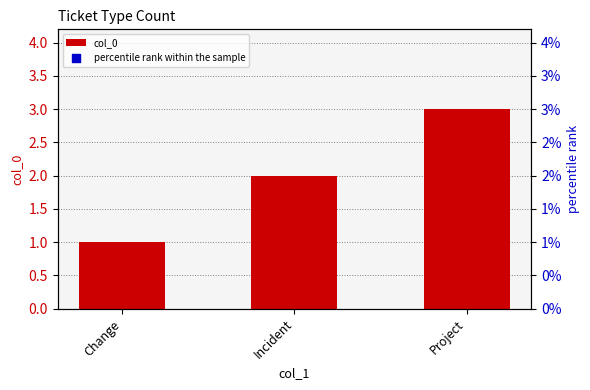

What are all the series names shown in the legend?

col_0, percentile rank within the sample